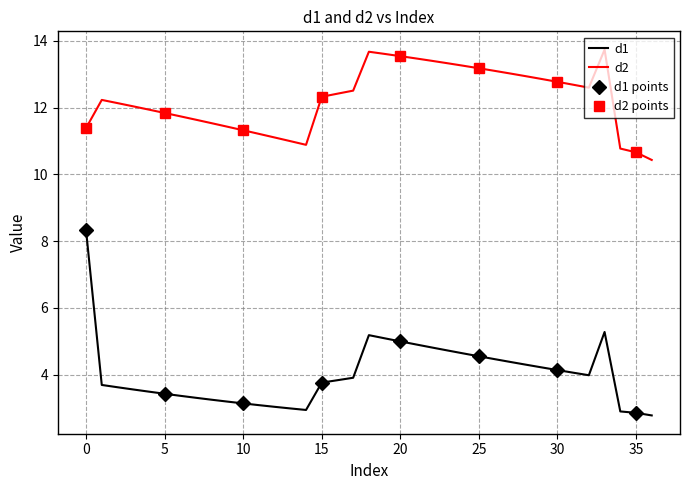

True or false: d1 and d2 cross at least once.

False